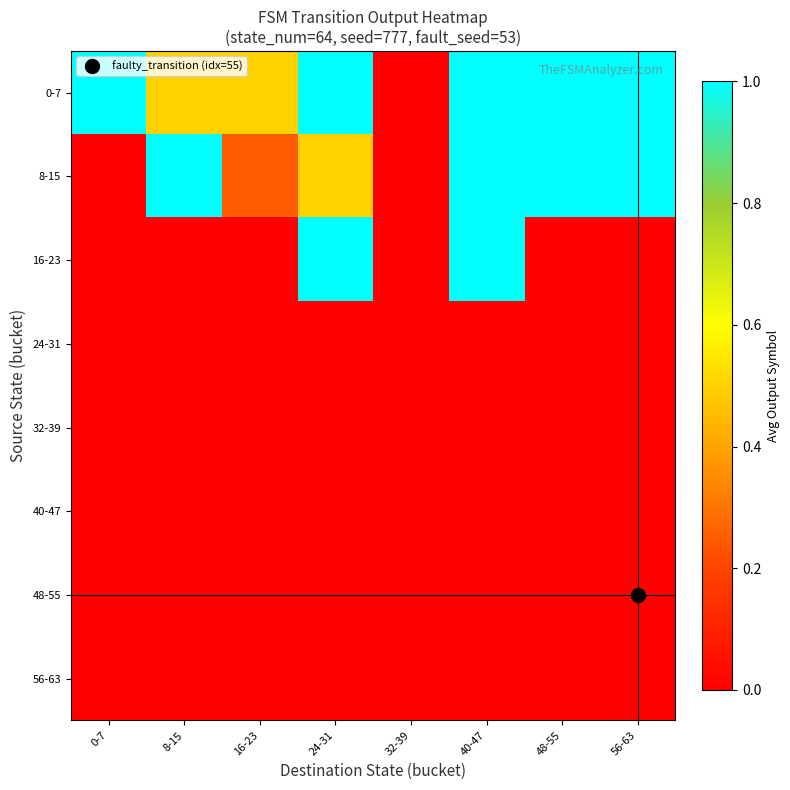

List the series in order of their peak value, highest first.

0-7, 8-15, 16-23, 24-31, 32-39, 40-47, 48-55, 56-63